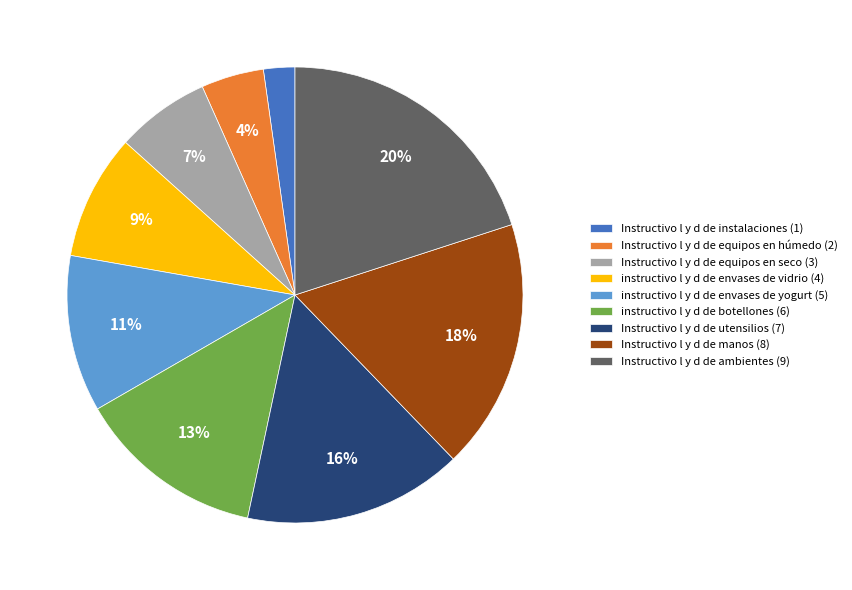

Is it true that Instructivo l y d de utensilios (7) is 29% of the pie?

False